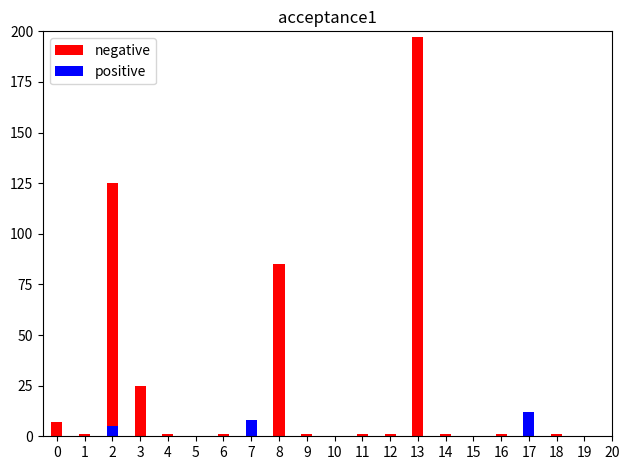

Reading left to right, transcribe all the data shown in this chart.

negative: 7	1	125	25	1	0	1	1	85	1	0	1	1	197	1	0	1	1	1	0
positive: 0	0	5	0	0	0	0	8	0	0	0	0	0	0	0	0	0	12	0	0